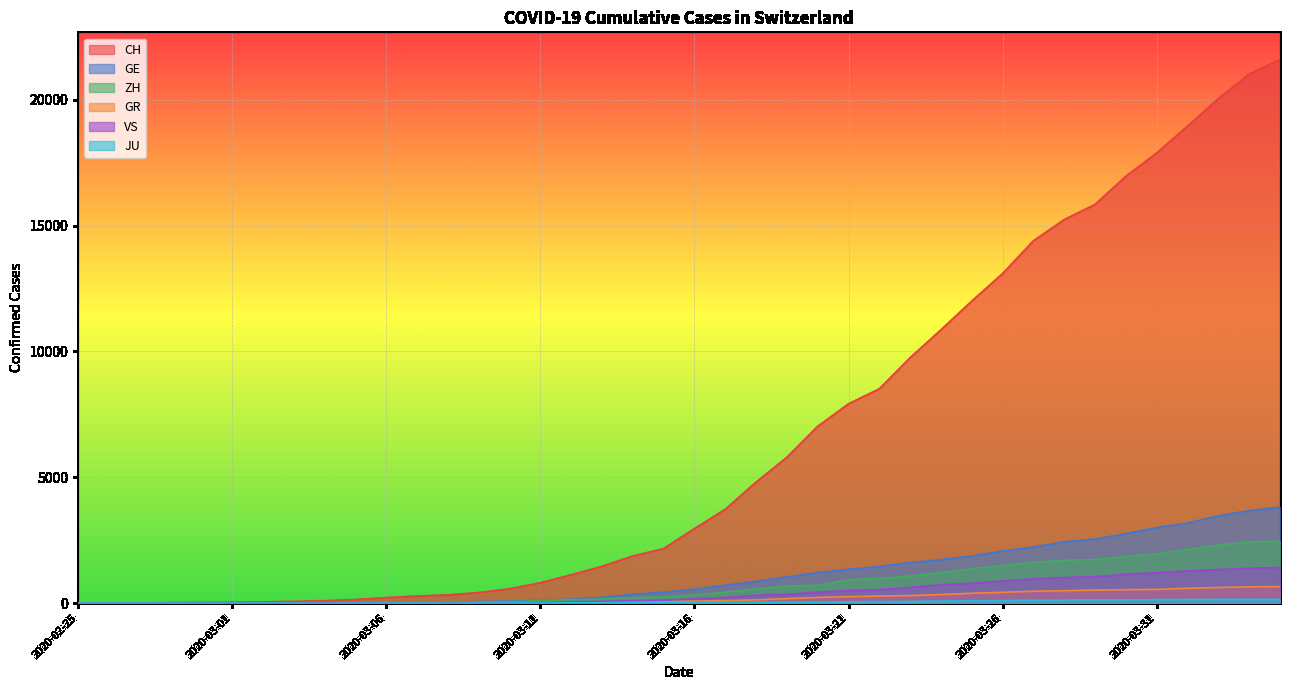

What is the total value across all series at 2020-03-01?

62